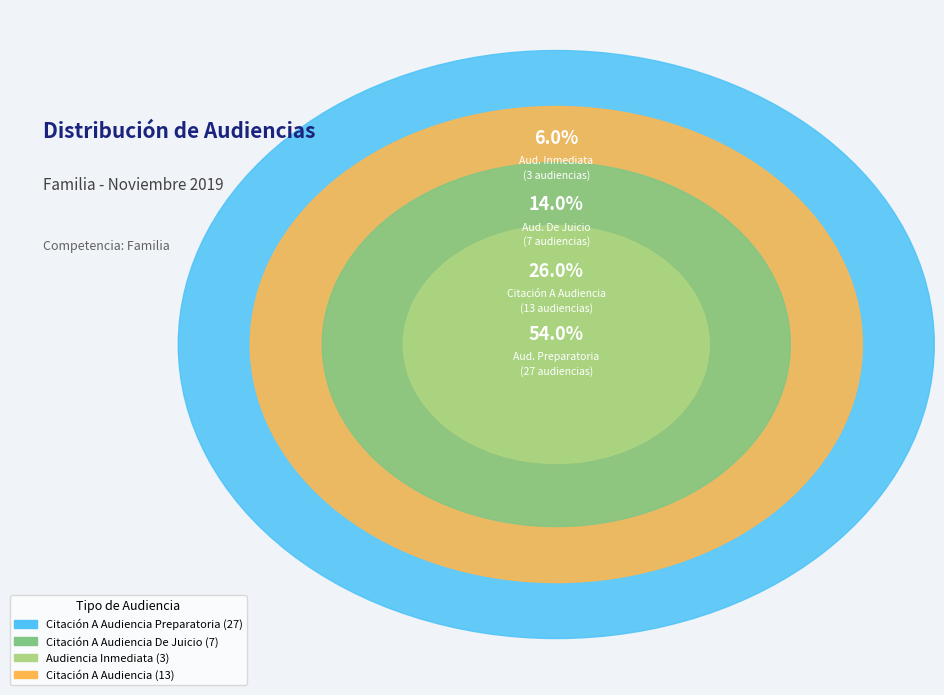

What portion of the pie excludes Citación A Audiencia?

74.0%